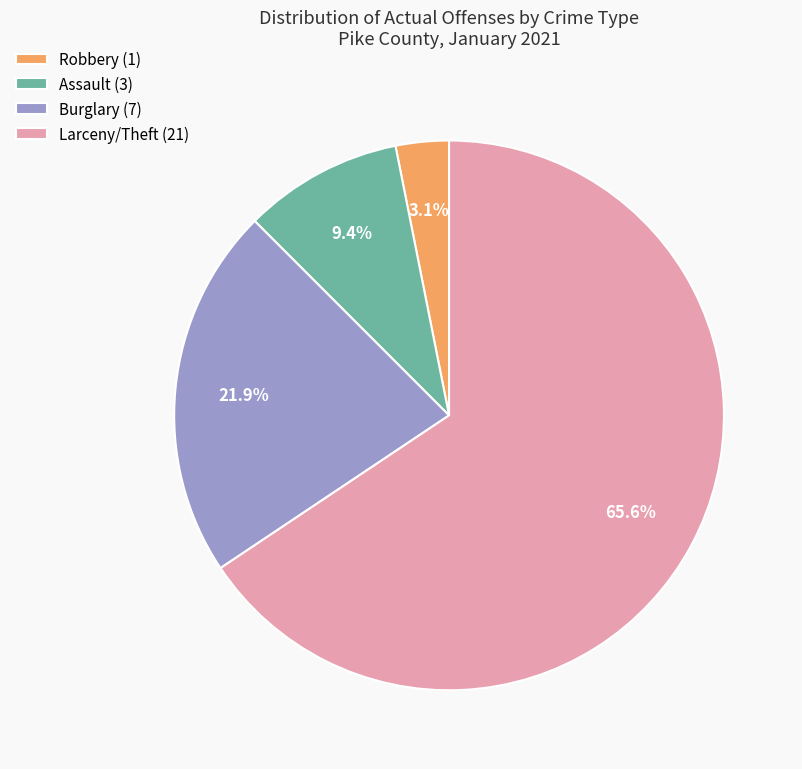

What is the ratio of the value at Larceny/Theft (21) to the value at Assault (3)?

7.0